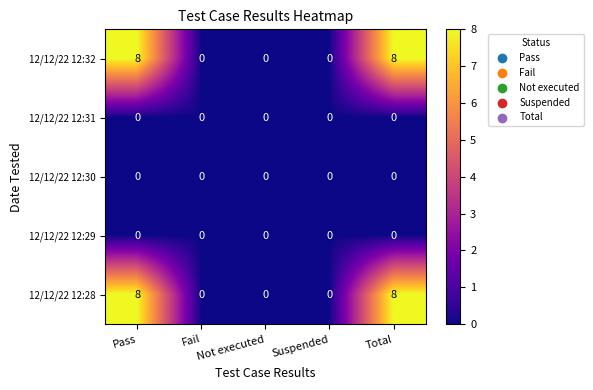

What is the difference between the highest and lowest values at Pass?

8